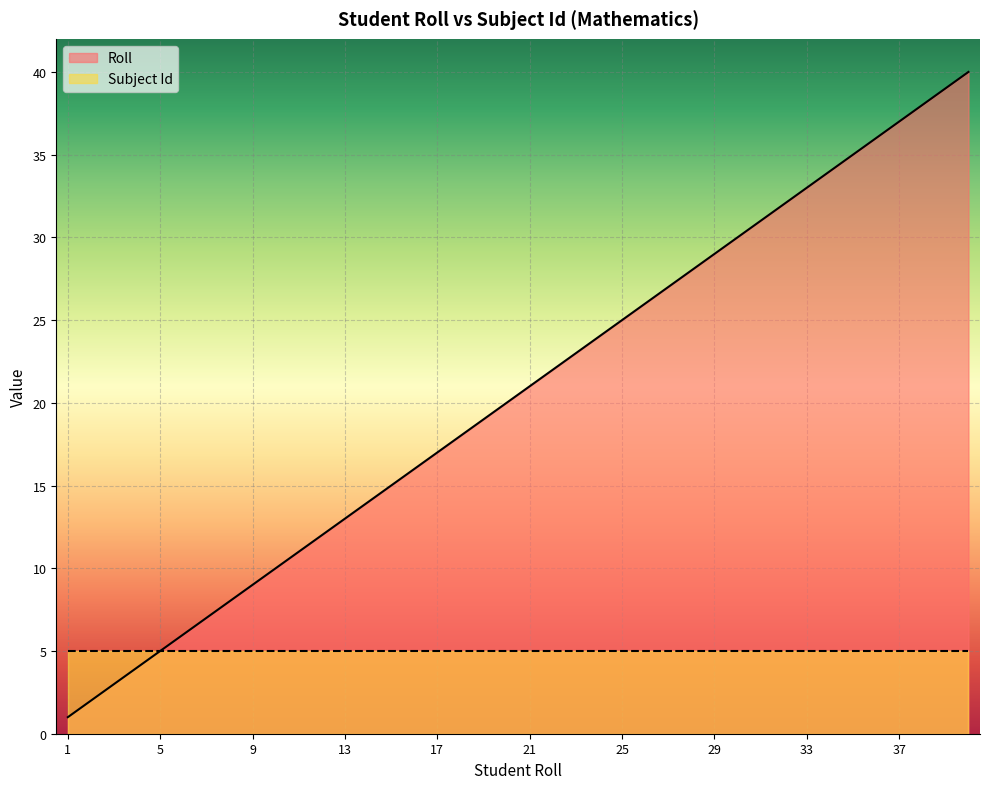

What is the value of the 29th point from the left?

29